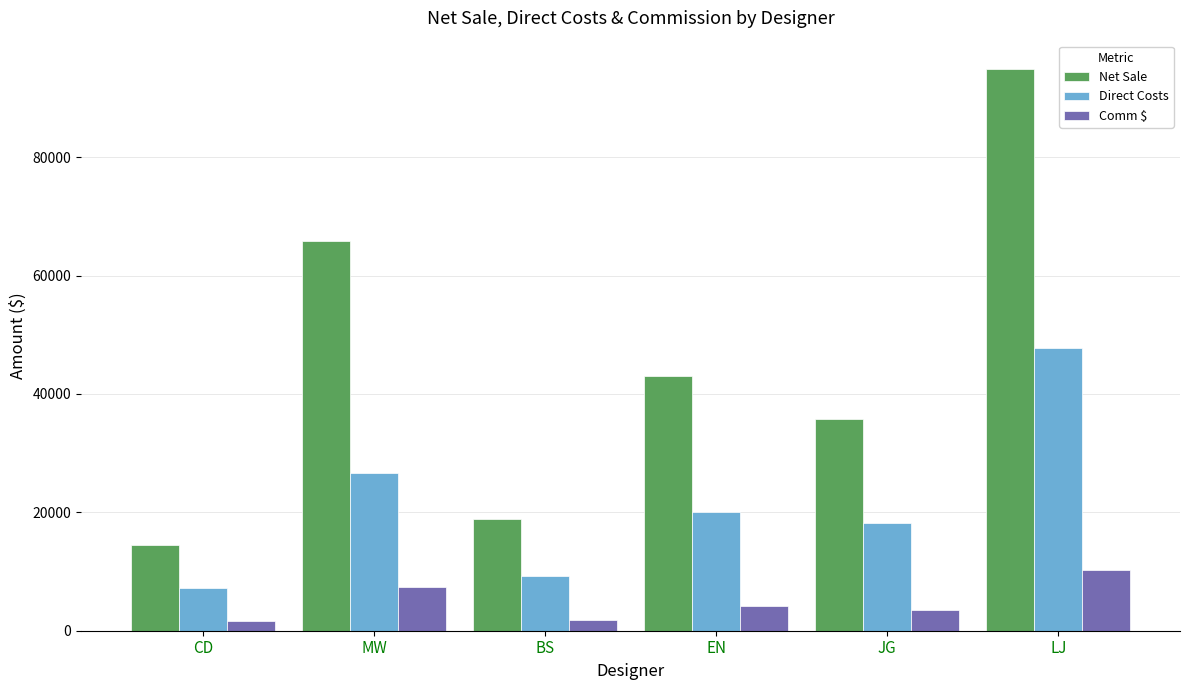

Is it true that Direct Costs equals 9324.7 at BS?

True